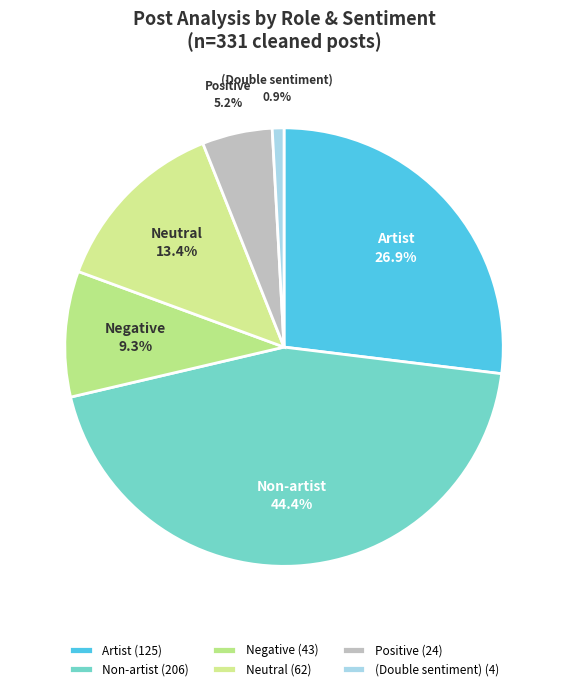

How many slices are in this pie chart?

6